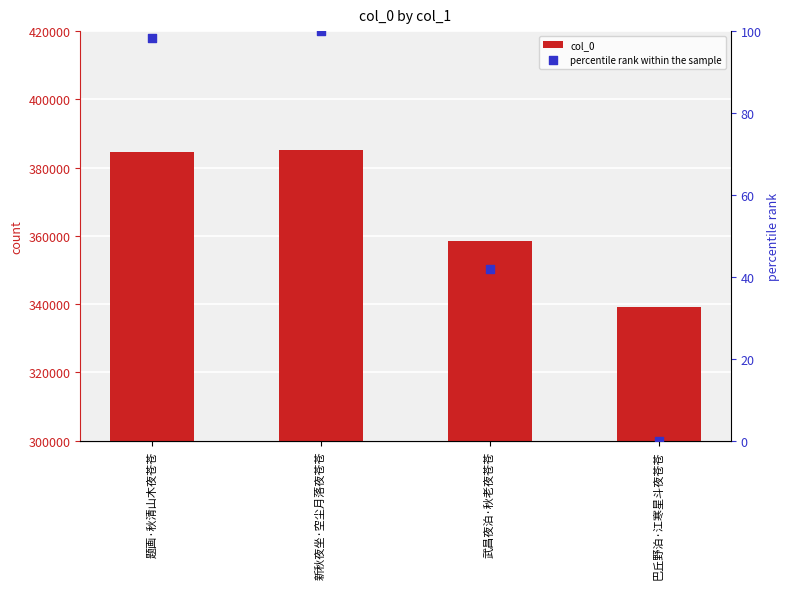

Which series contains the lowest Y value?

percentile rank within the sample